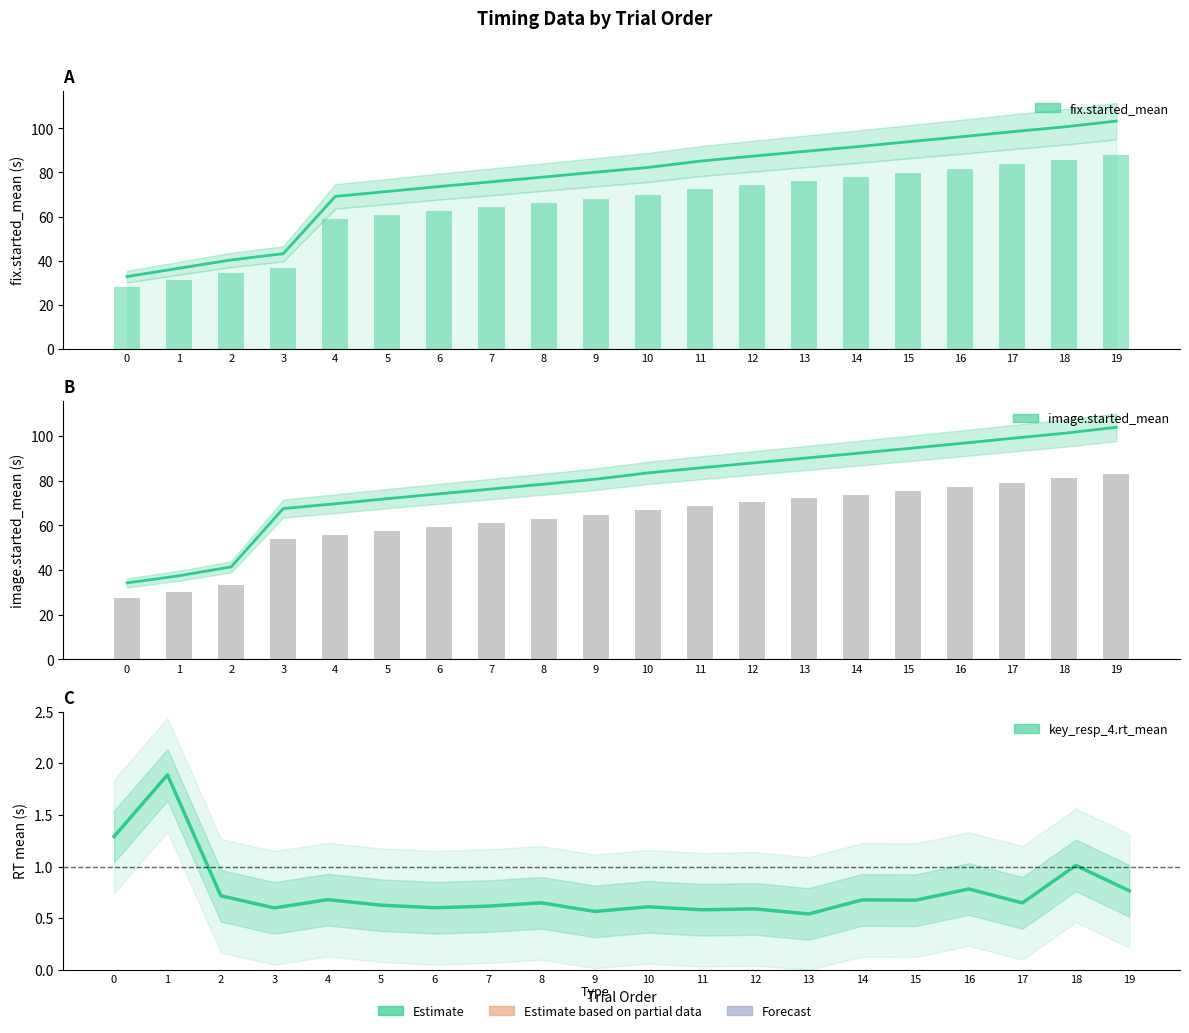

At which category does the chart reach its minimum across all series?

13